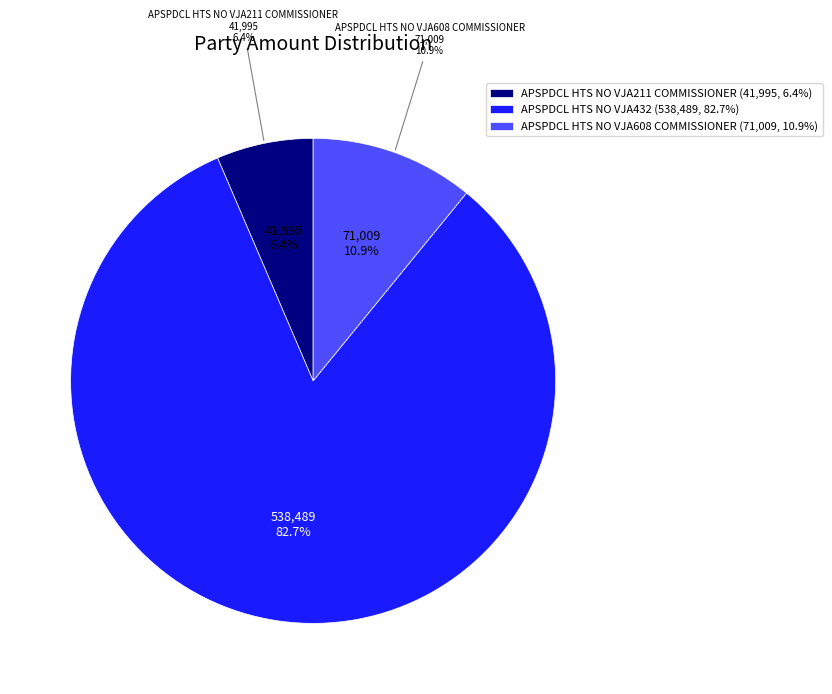

Rank the categories by value from lowest to highest.

APSPDCL HTS NO VJA211 COMMISSIONER, APSPDCL HTS NO VJA608 COMMISSIONER, APSPDCL HTS NO VJA432